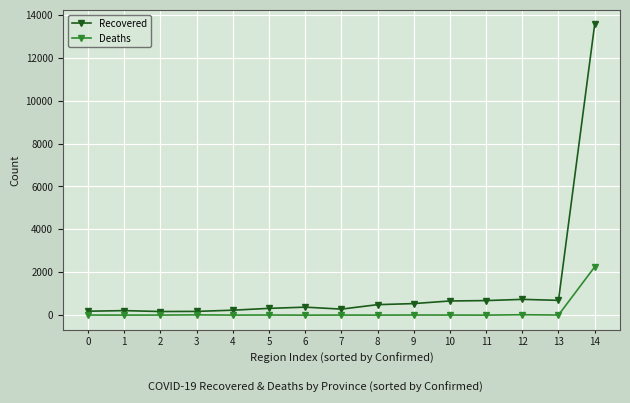

The value of Recovered at 11 is 679. True or false?

True